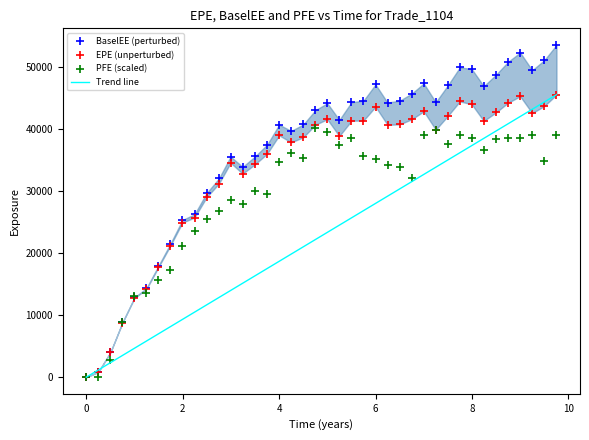

Which series reaches the maximum Y coordinate?

BaselEE (perturbed)